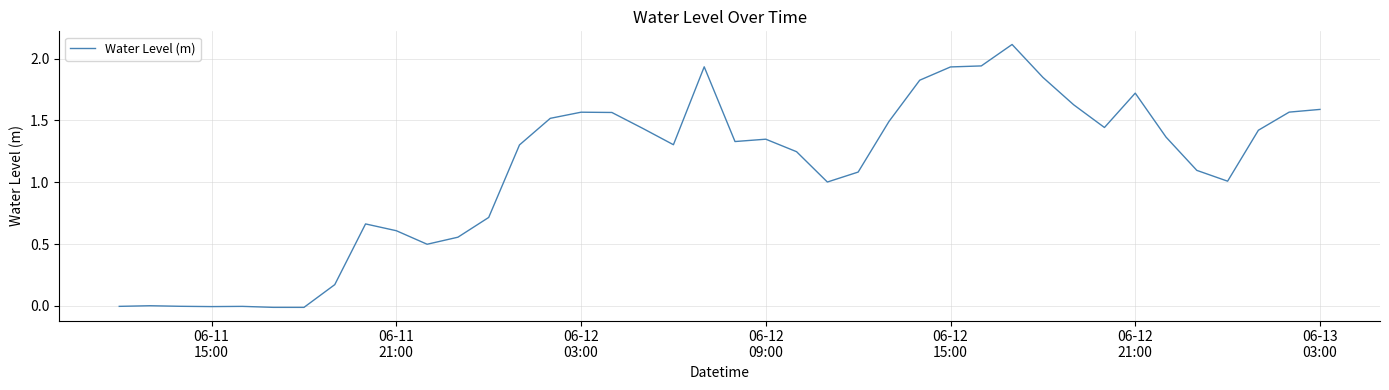

What is the maximum value shown in the chart?

2.1